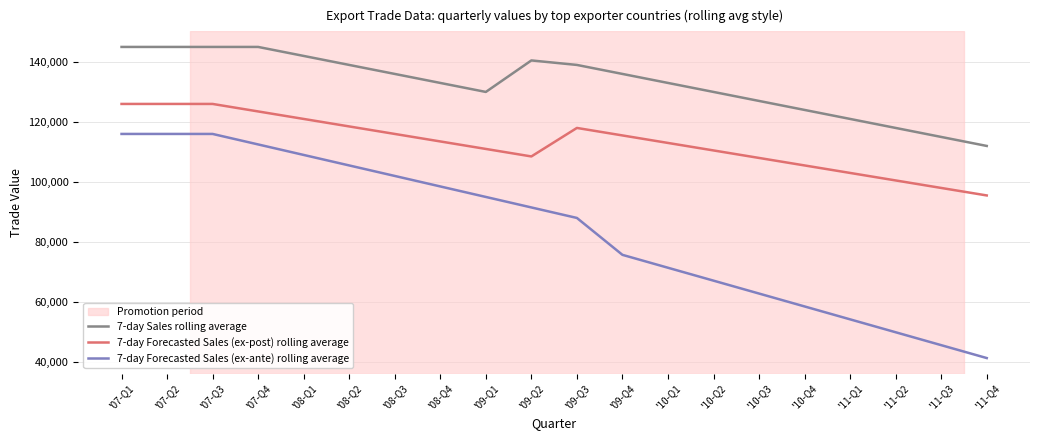

True or false: 7-day Forecasted Sales (ex-post) rolling average has a value of 113000 at '10-Q1.

True